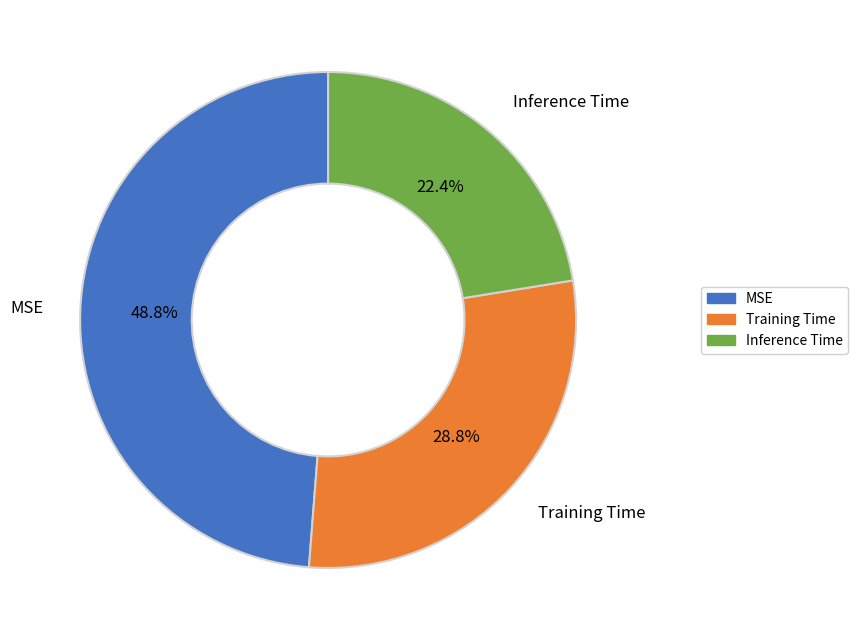

Does MSE account for over 50% of the chart?

No